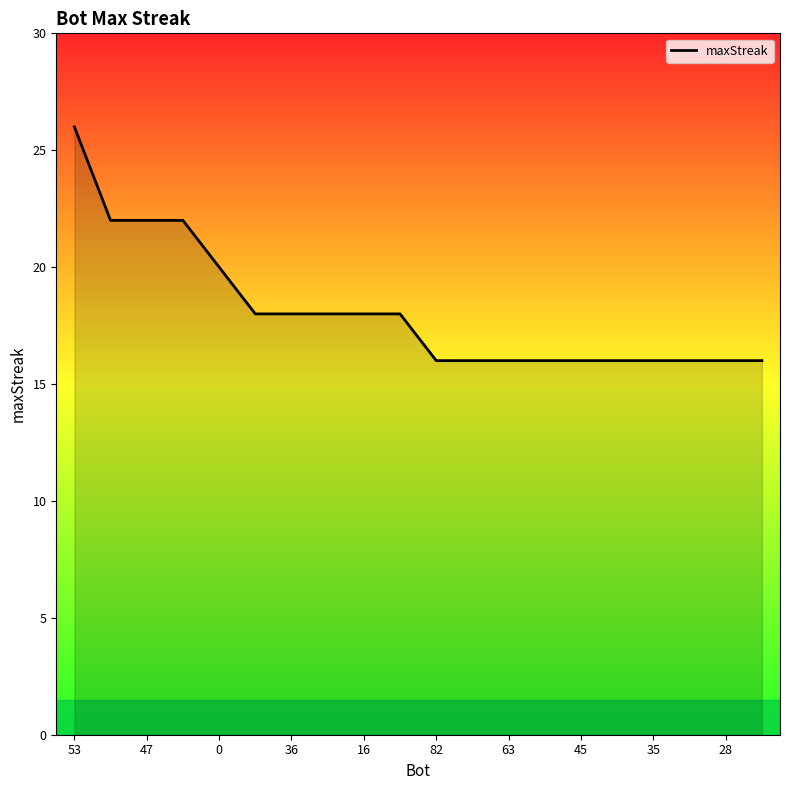

Reading right to left, what are all the values shown in this chart?

16	16	16	16	16	16	16	16	16	16	18	18	18	18	18	20	22	22	22	26